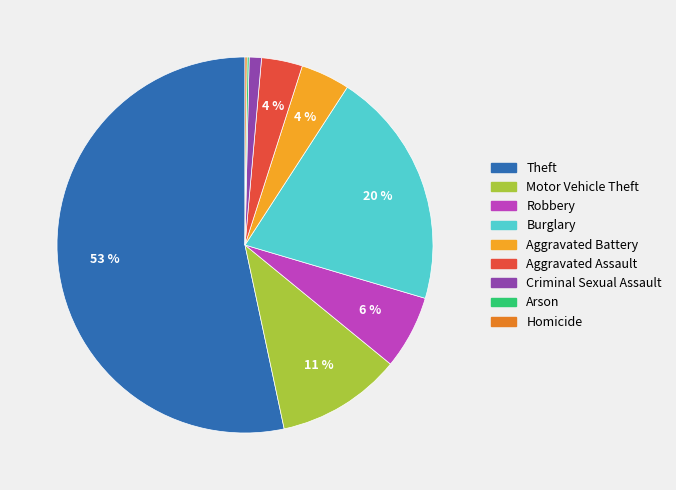

Which category has the biggest portion of the pie?

Theft